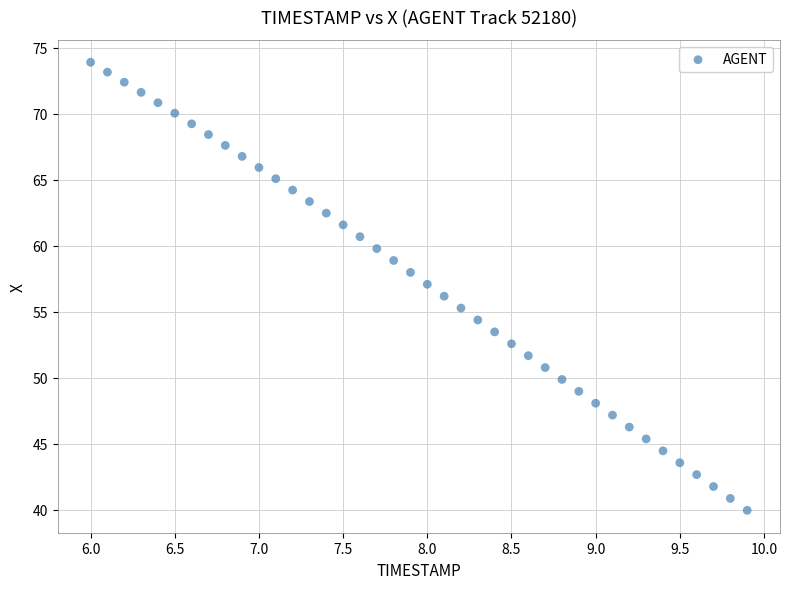

What is the range of X values (max minus min)?

3.9